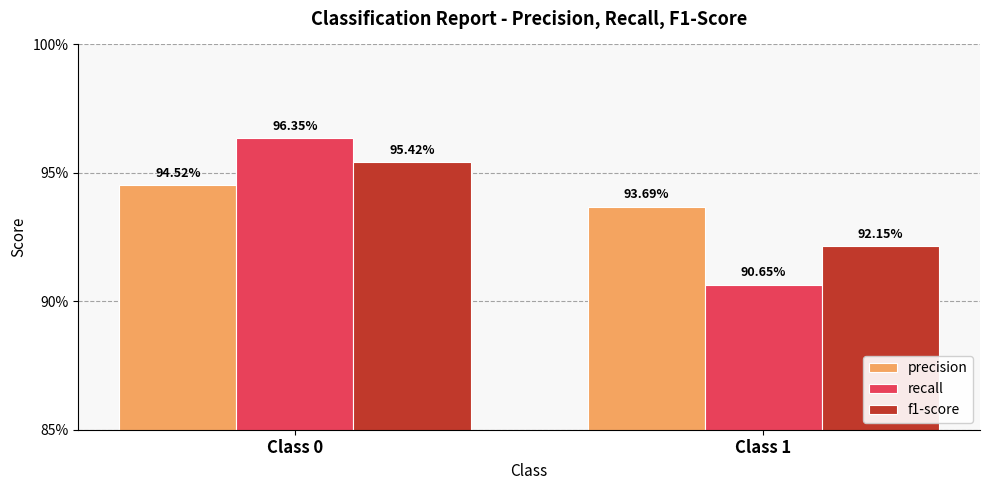

Rank the series by their maximum value, from lowest to highest.

precision, f1-score, recall